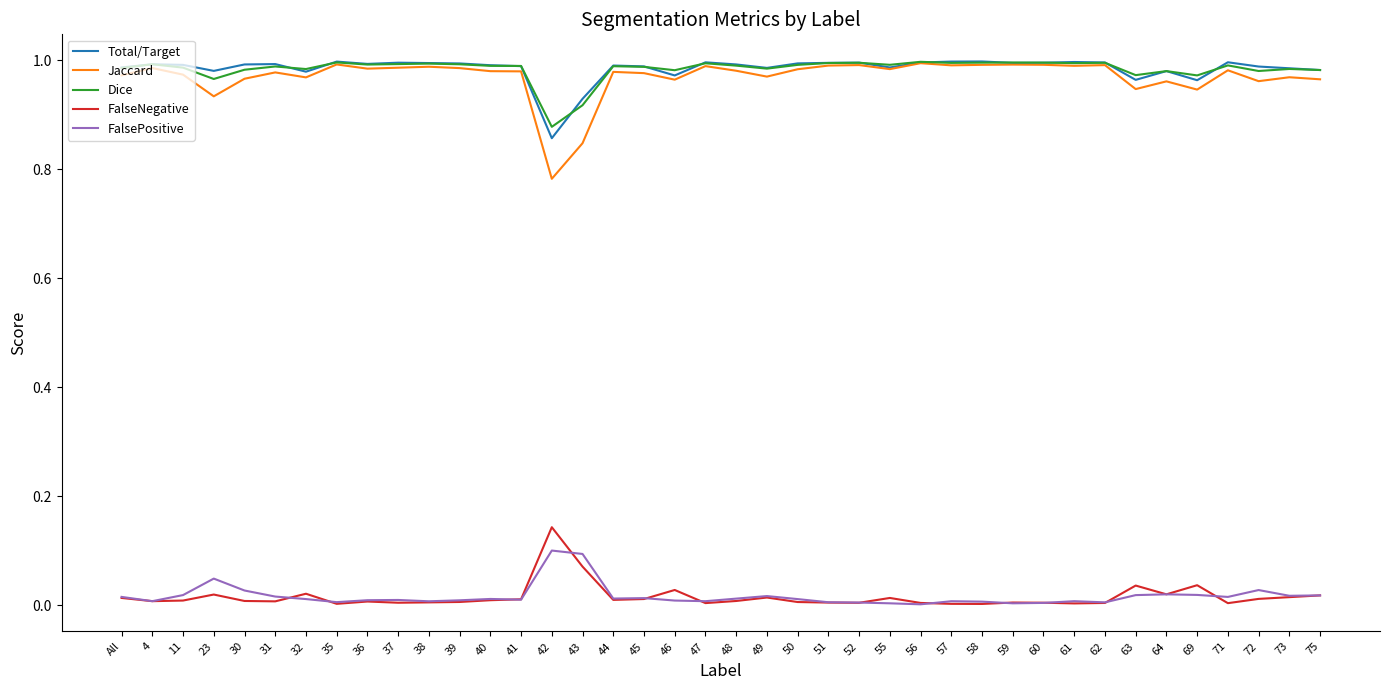

Is the value of Dice at 69 greater than the value of FalsePositive at 44?

Yes